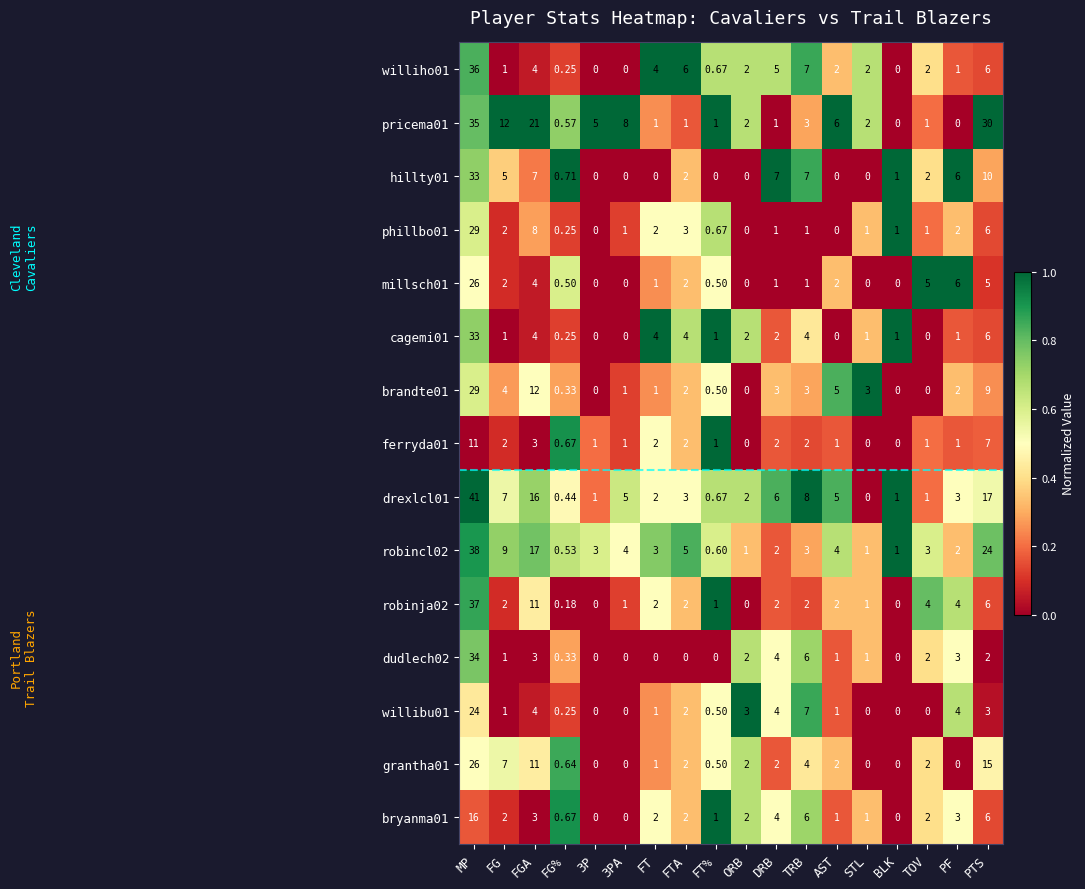

At how many categories does at least one series exceed 0?

18